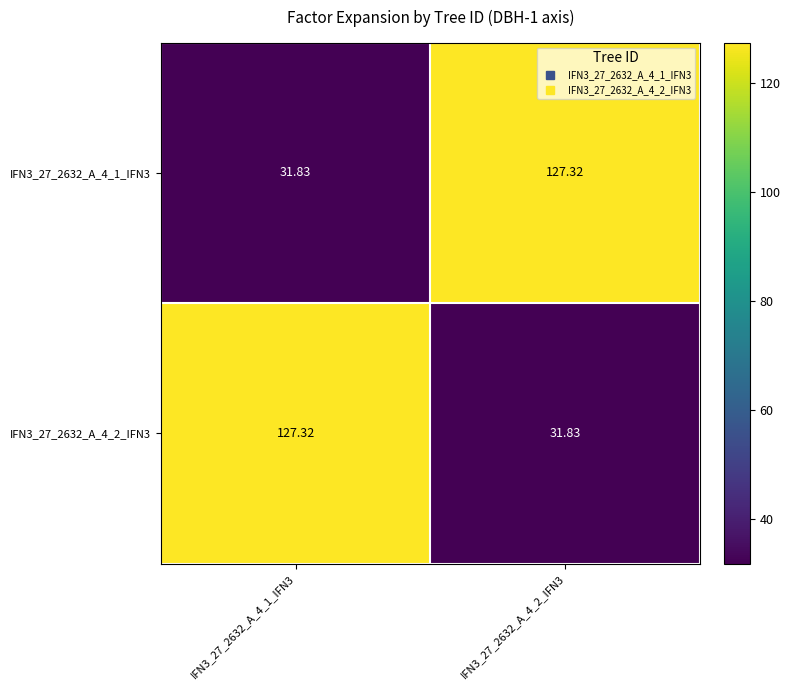

What is the greatest value displayed?

127.3